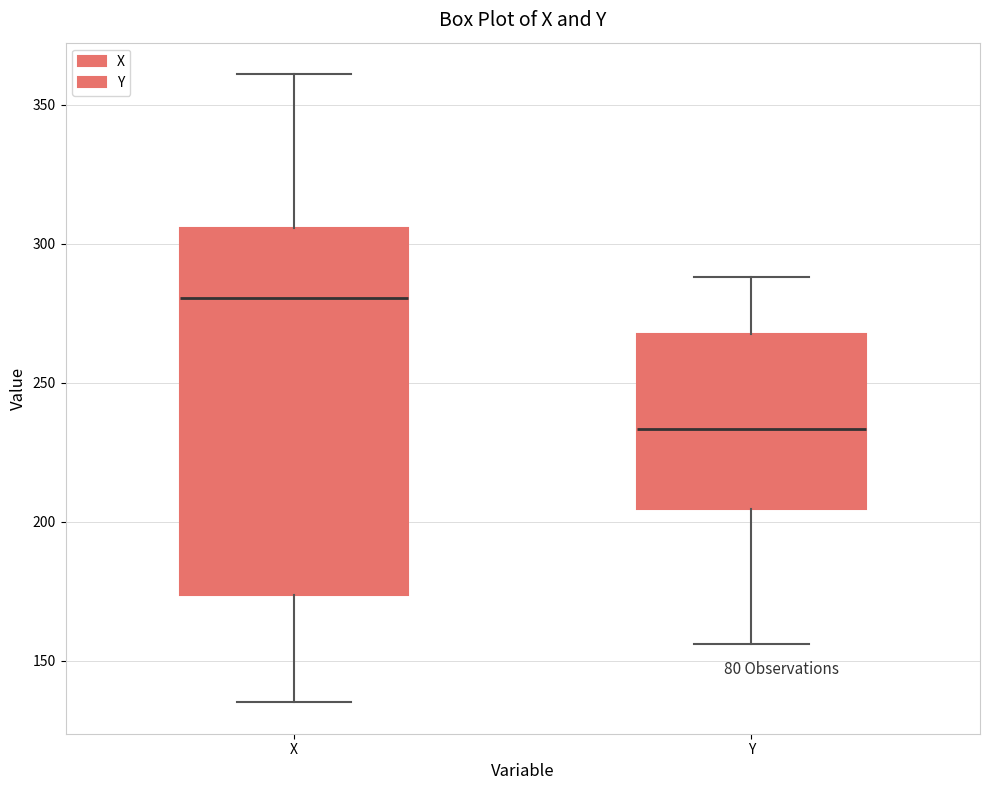

Which box has the highest median line?

X